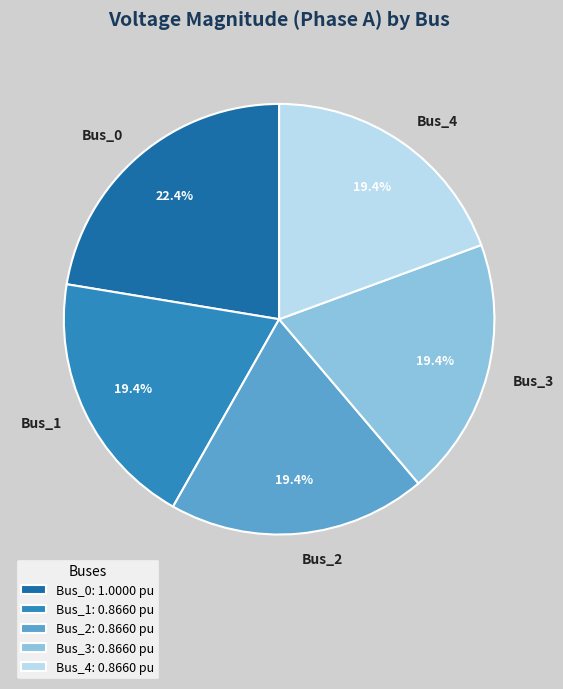

To the nearest percent, what is the difference between the largest and smallest slice percentages?

3%